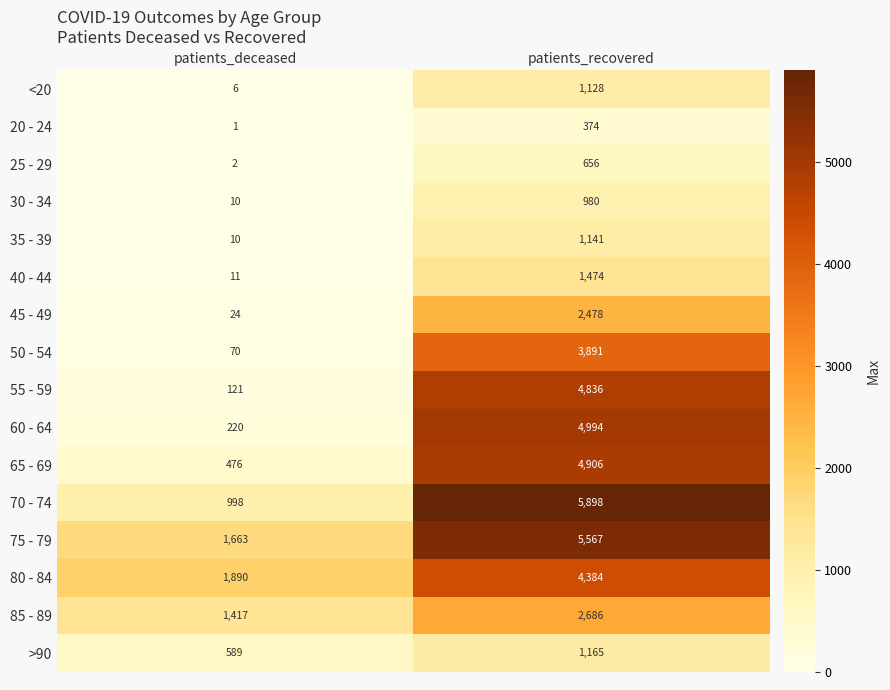

At how many categories does at least one series exceed 4363?

1